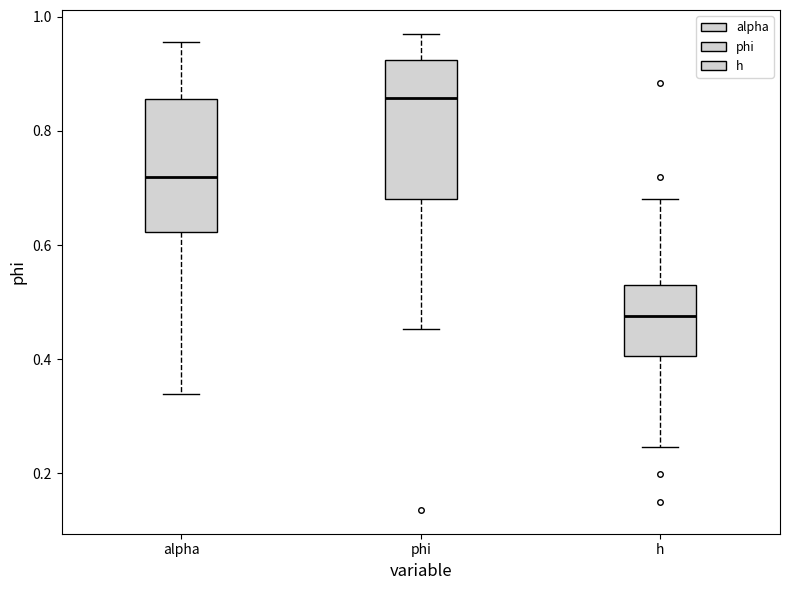

Which box's median line is the highest?

phi